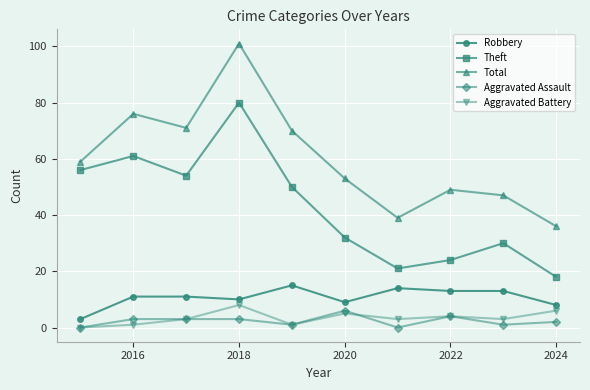

Which series has the largest range (max minus min)?

Total